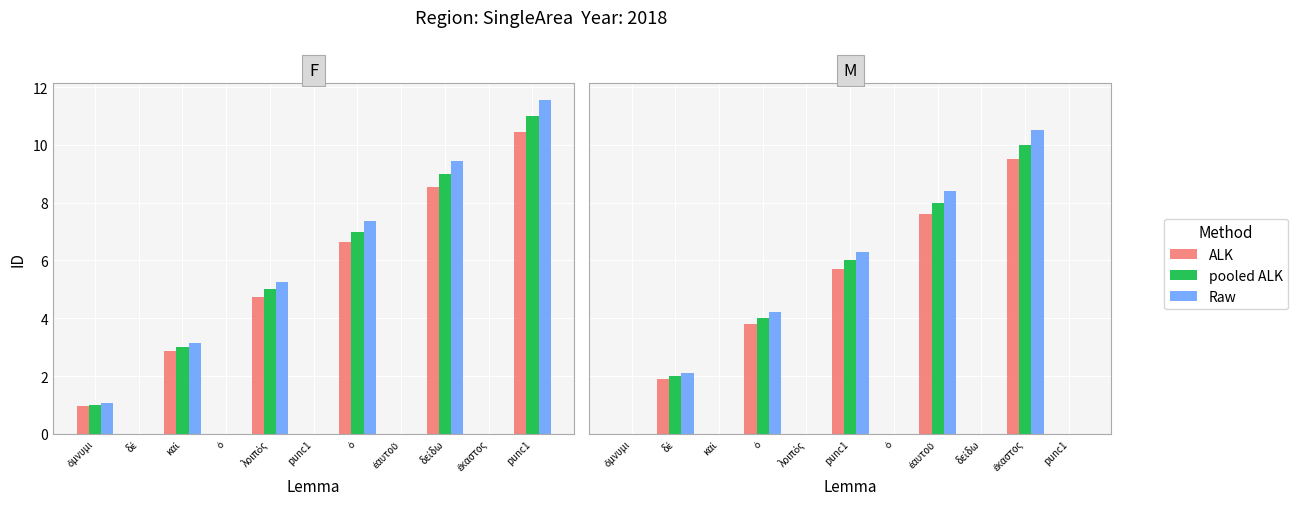

At which category is the sum across all series the highest?

ἕκαστος